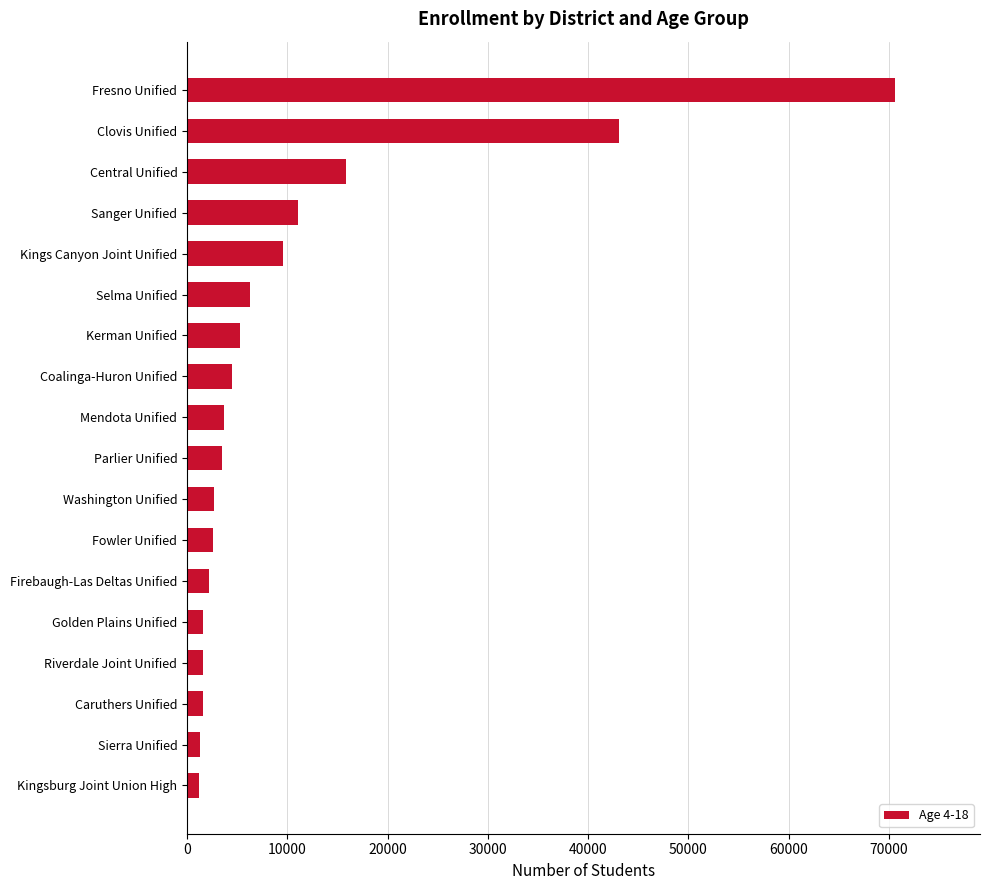

How many values are below 3664?

9